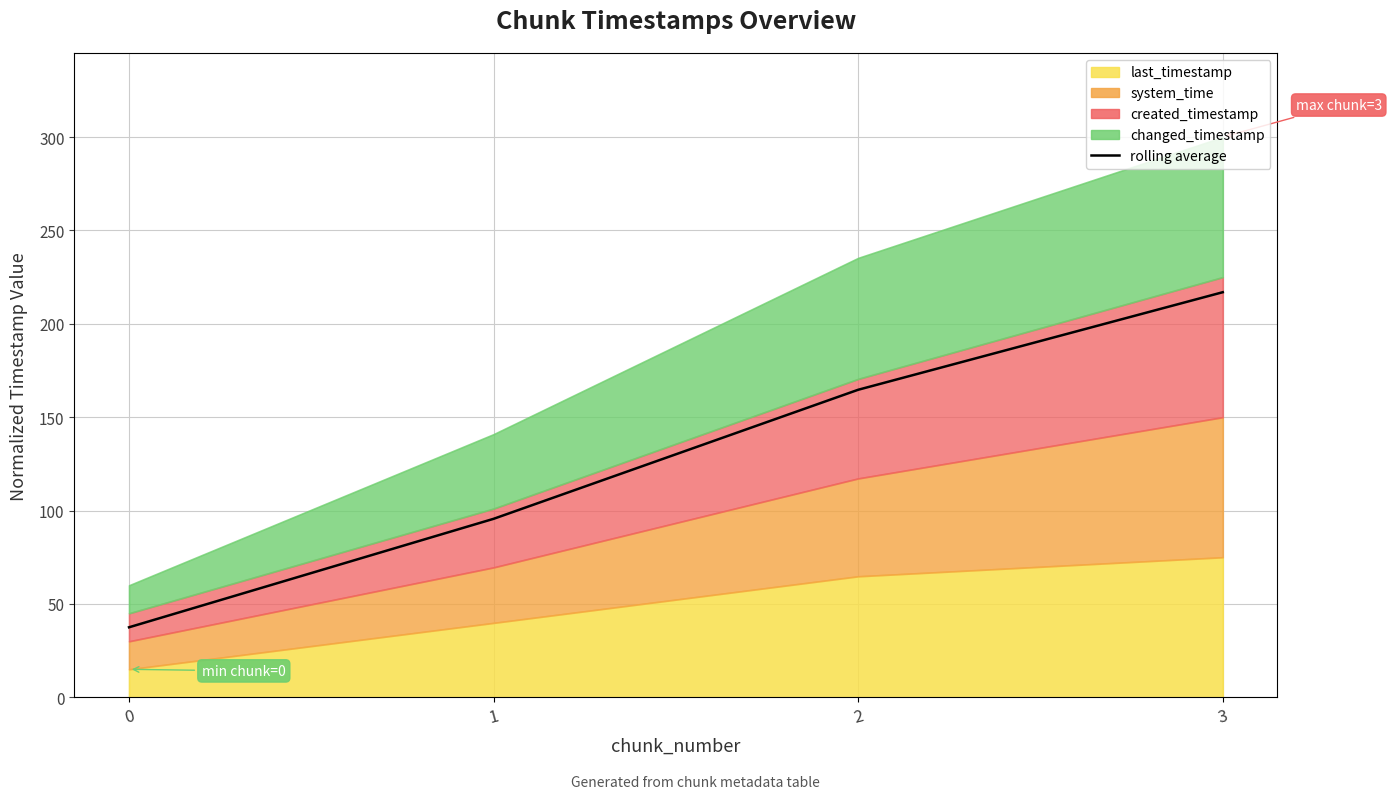

The value at 2 is 53.5. True or false?

False